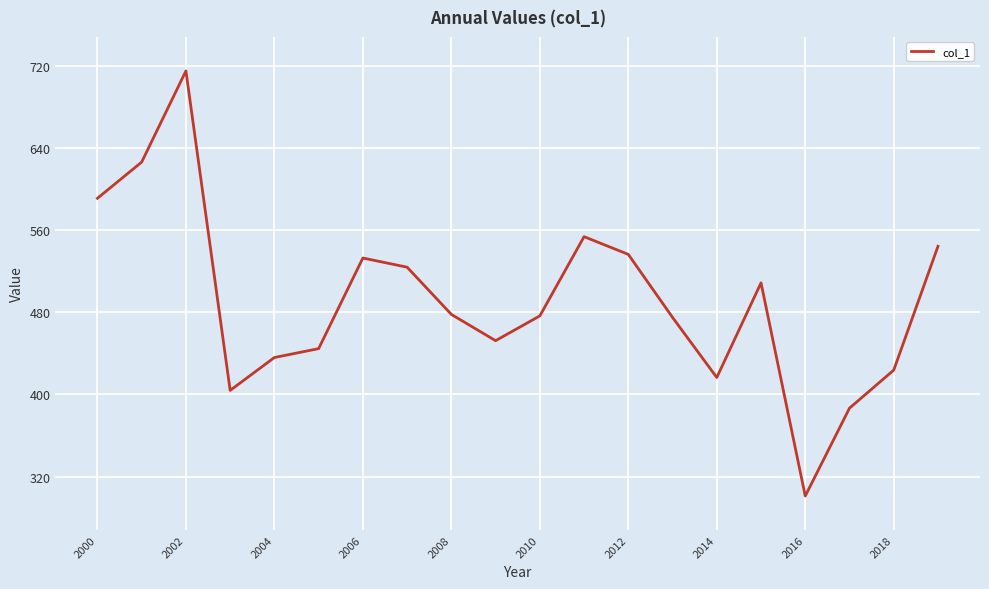

What is the smallest value displayed?

301.0